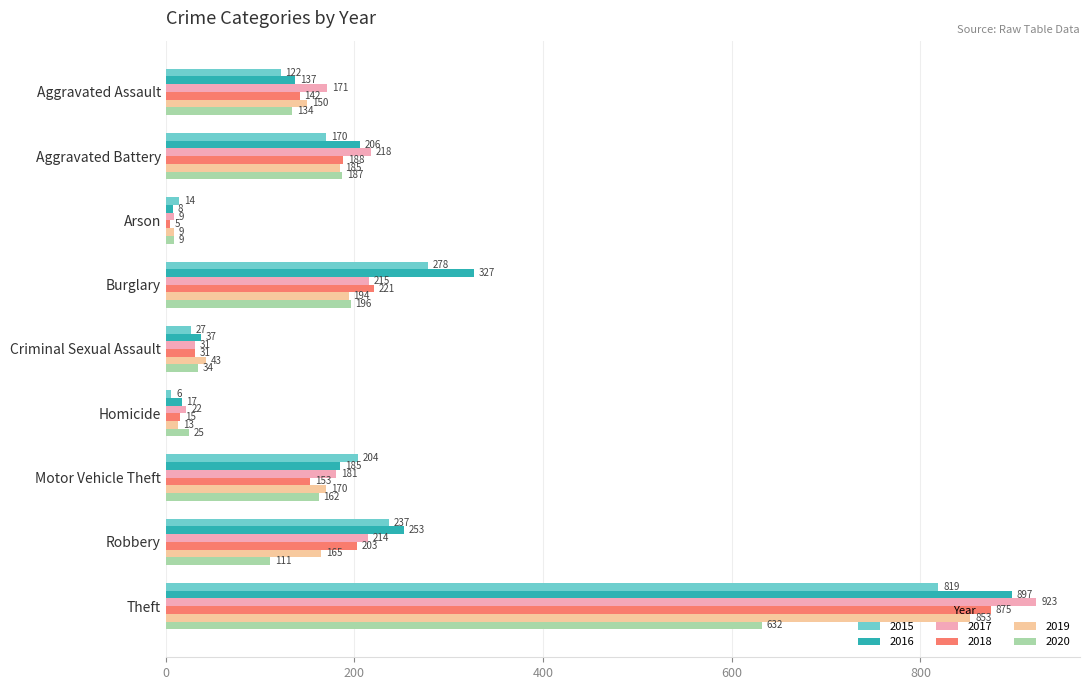

Is it true that 2016 equals 327 at Burglary?

True